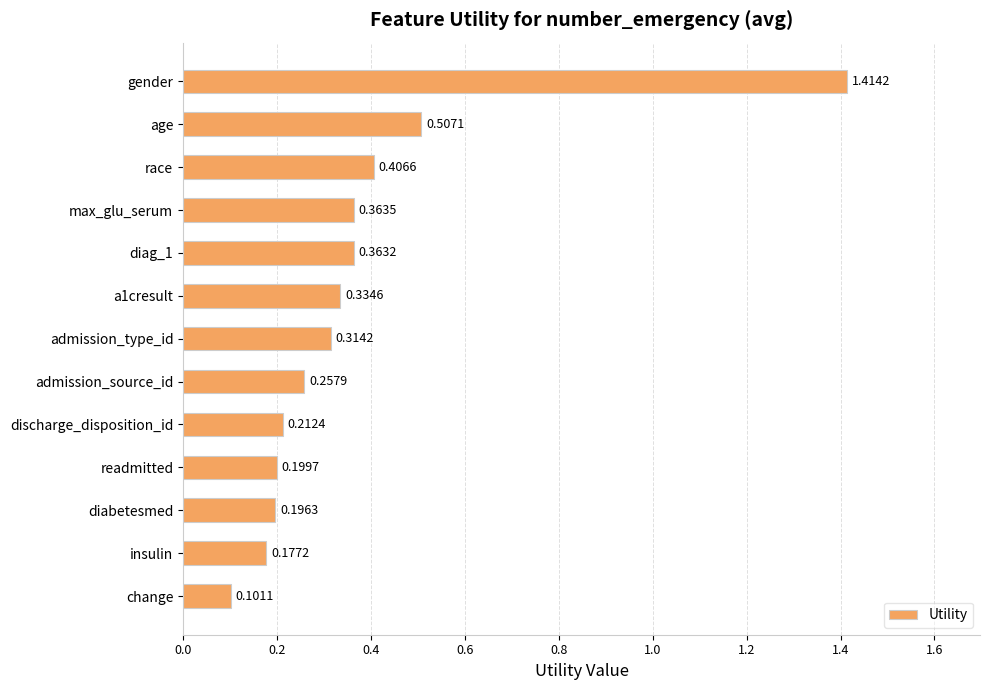

What is the change in value from gender to max_glu_serum?

-1.1